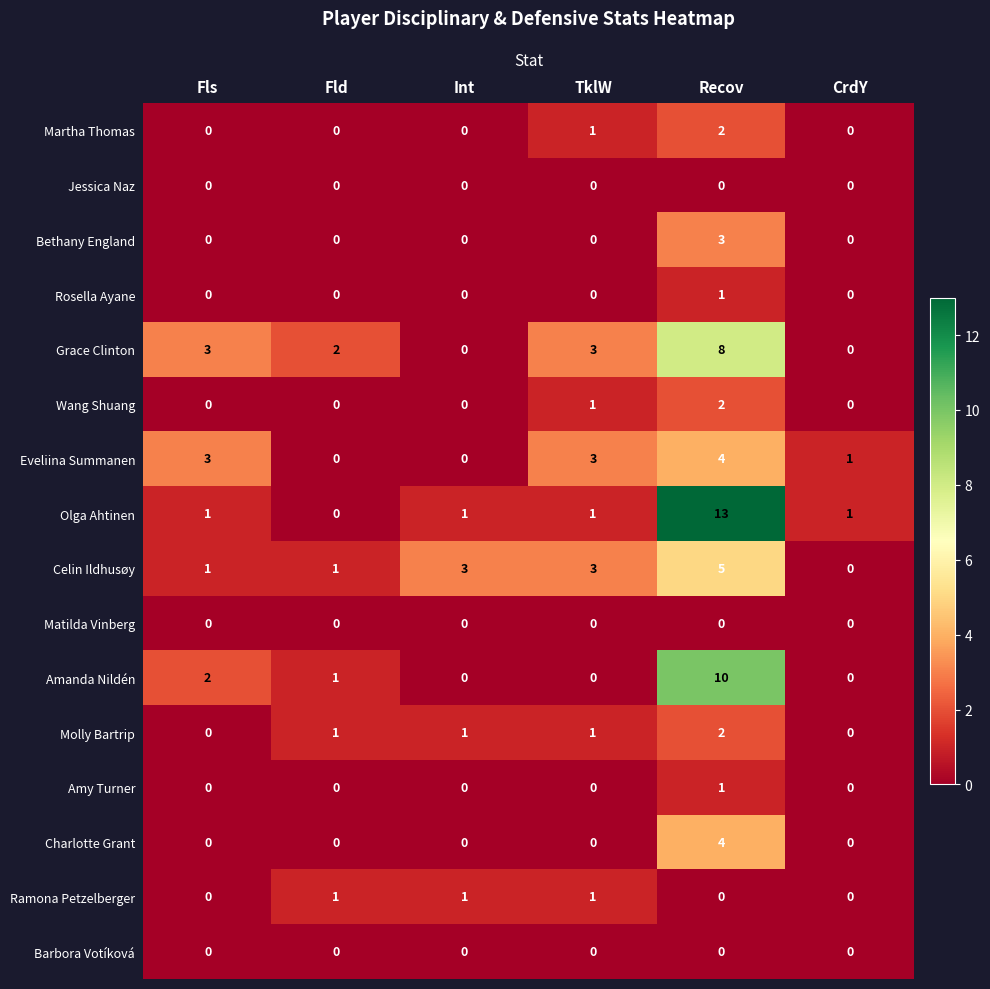

At which category is the sum across all series the highest?

Recov